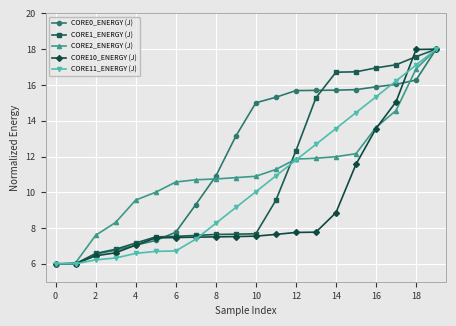

What is the value of the CORE2_ENERGY (J) point at the 15th from the left?

12.0